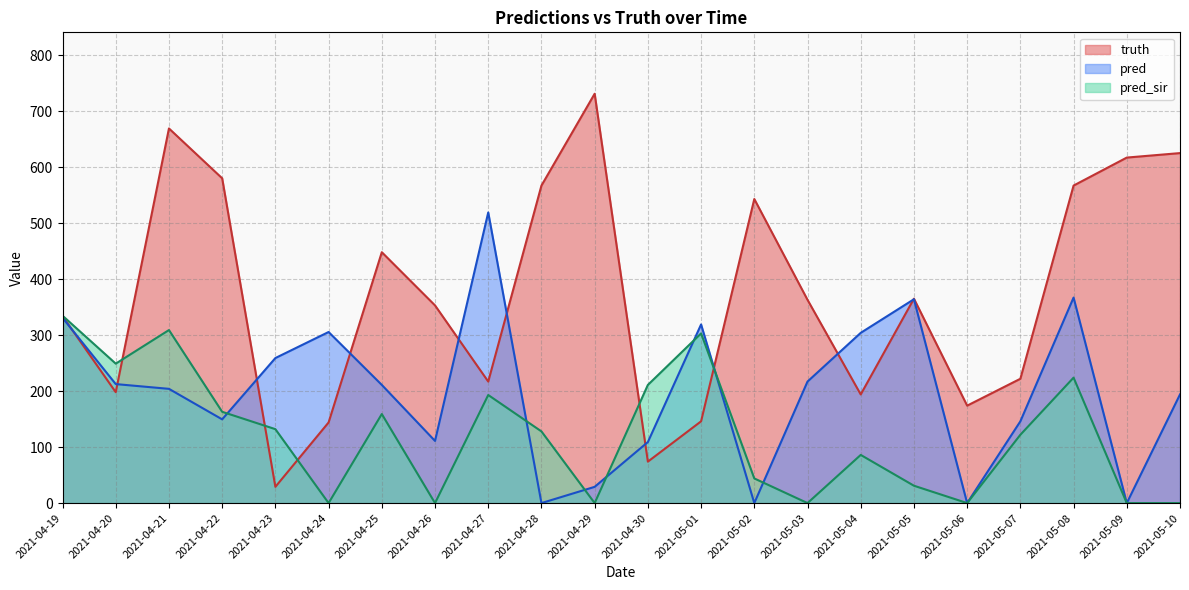

At which label does pred_sir first exceed 128?

2021-04-19